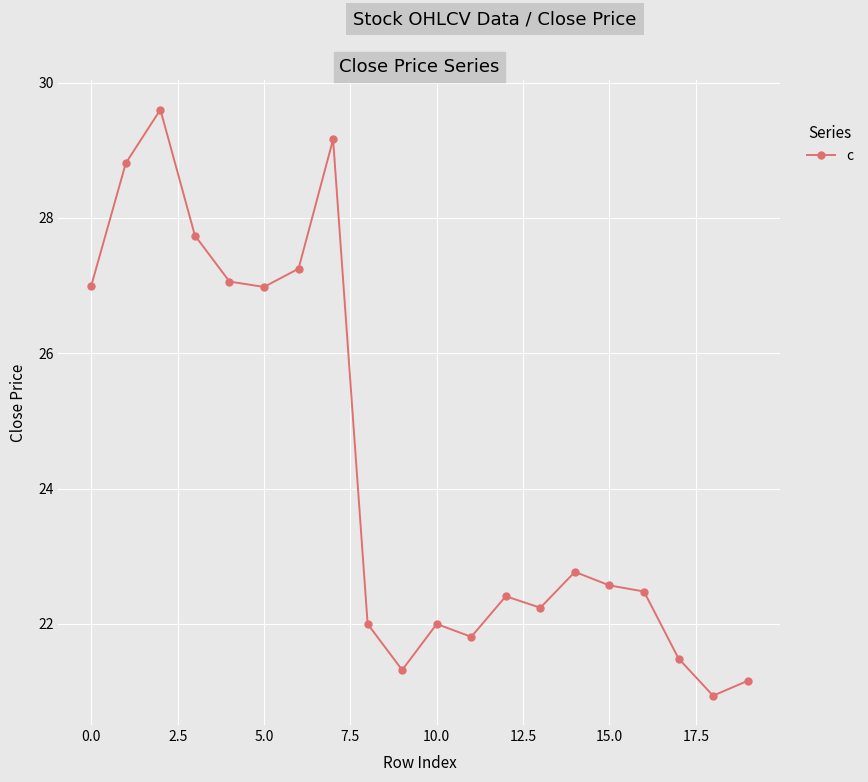

True or false: the data has more than 2 interior local peaks.

True